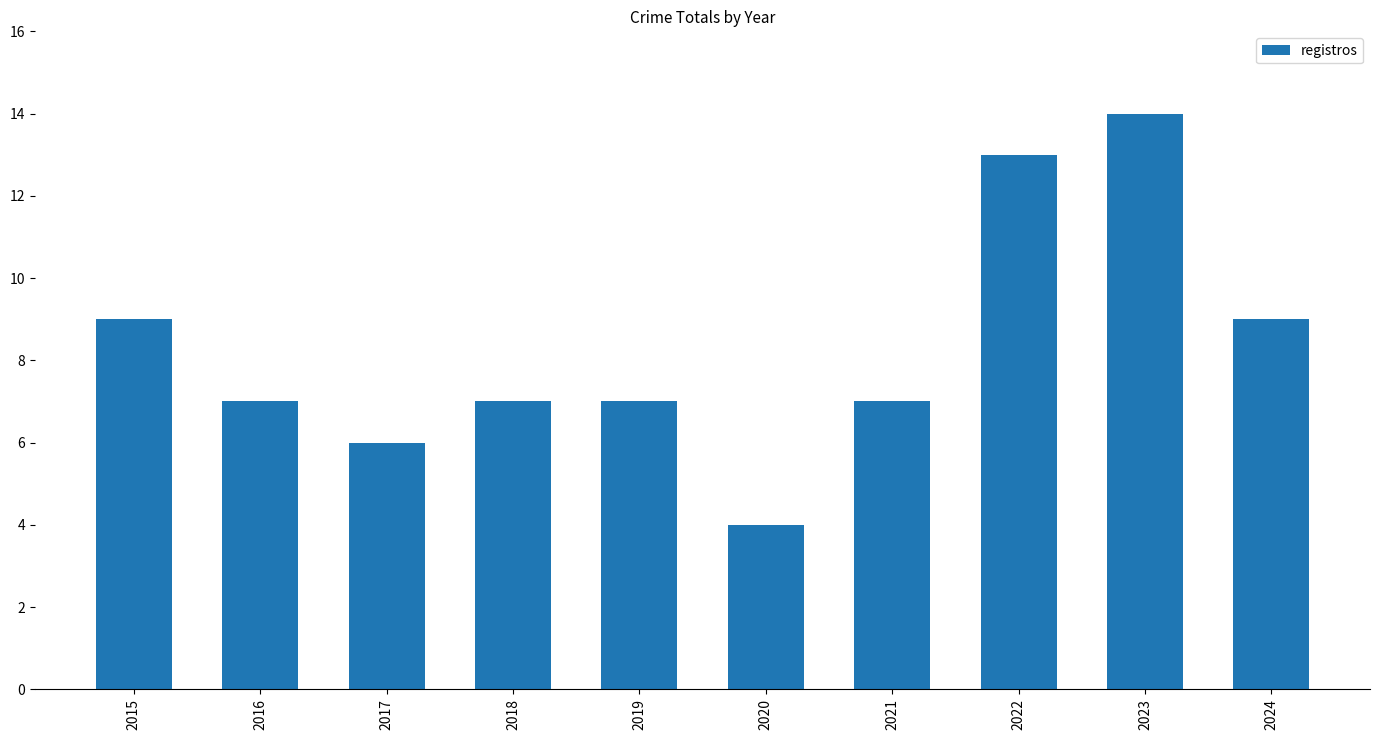

Reading left to right, extract all data points from this chart.

2015=9	2016=7	2017=6	2018=7	2019=7	2020=4	2021=7	2022=13	2023=14	2024=9